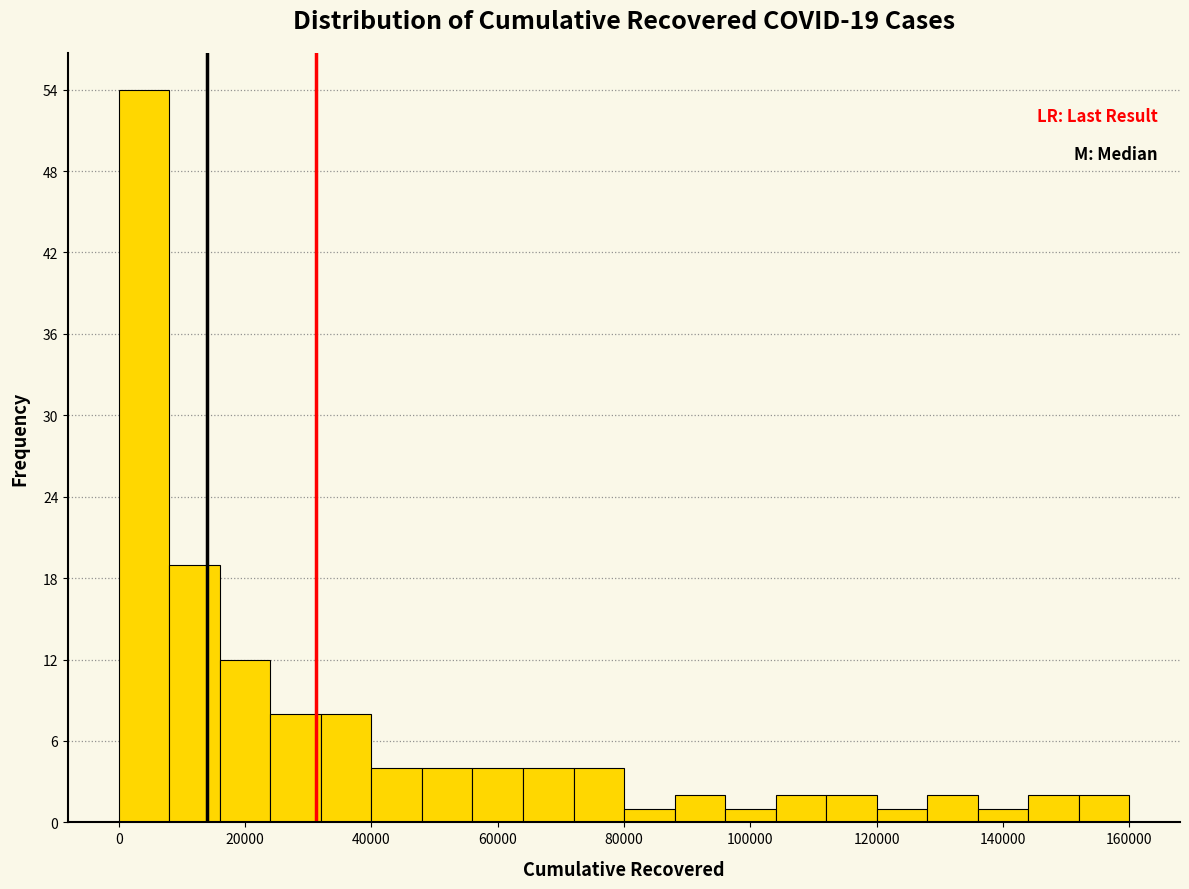

Around what value on the x-axis is the tallest bar? Give the approximate position of its centre, as read against the axis.

4000